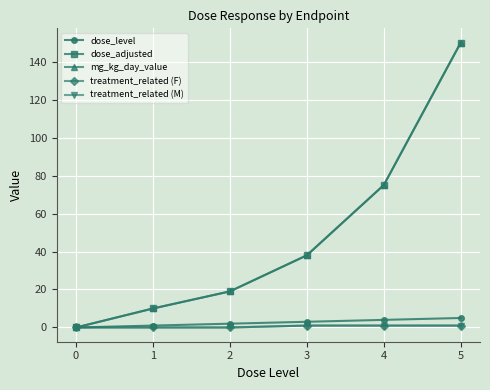

The dose_level series shows 0 at 0. True or false?

True